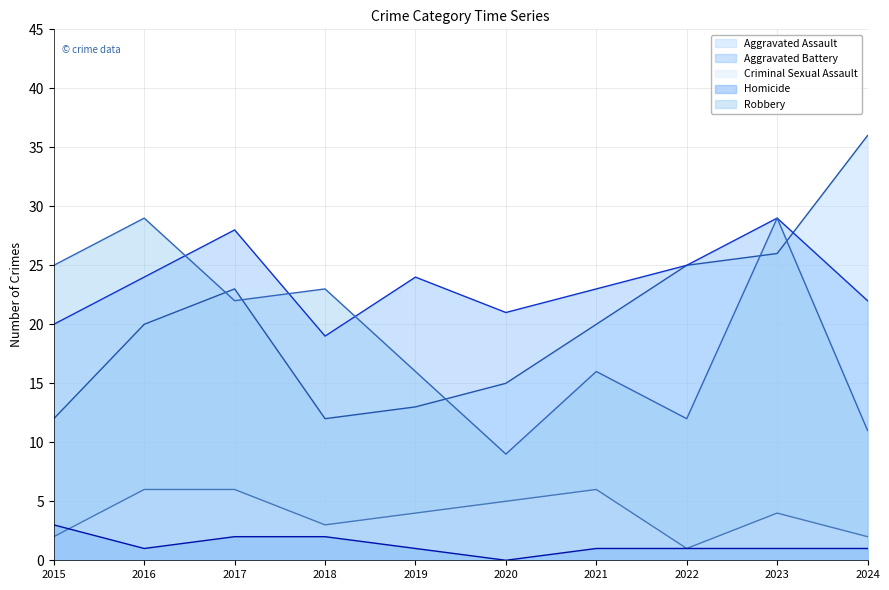

What is the maximum value for Homicide?

3